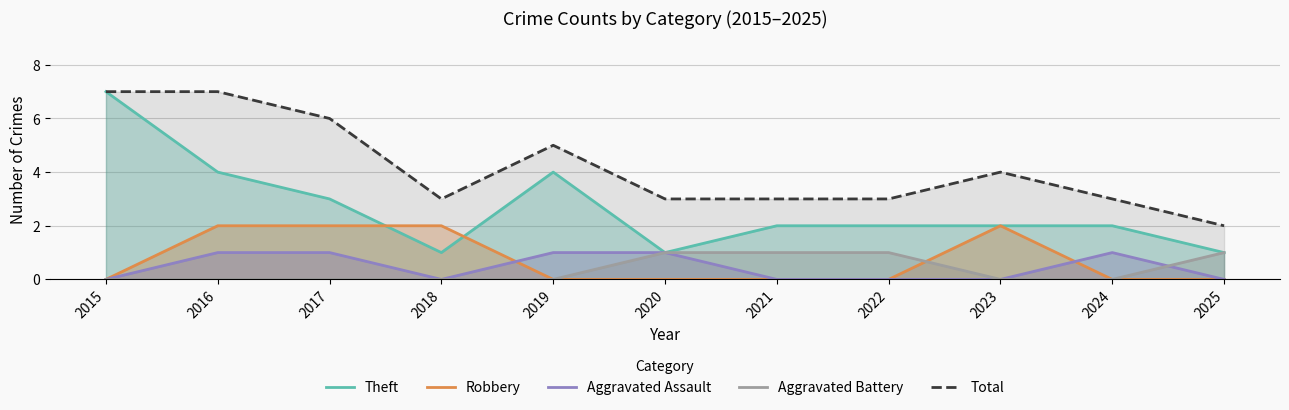

Count the Aggravated Assault values in the range 0 to 1.

11